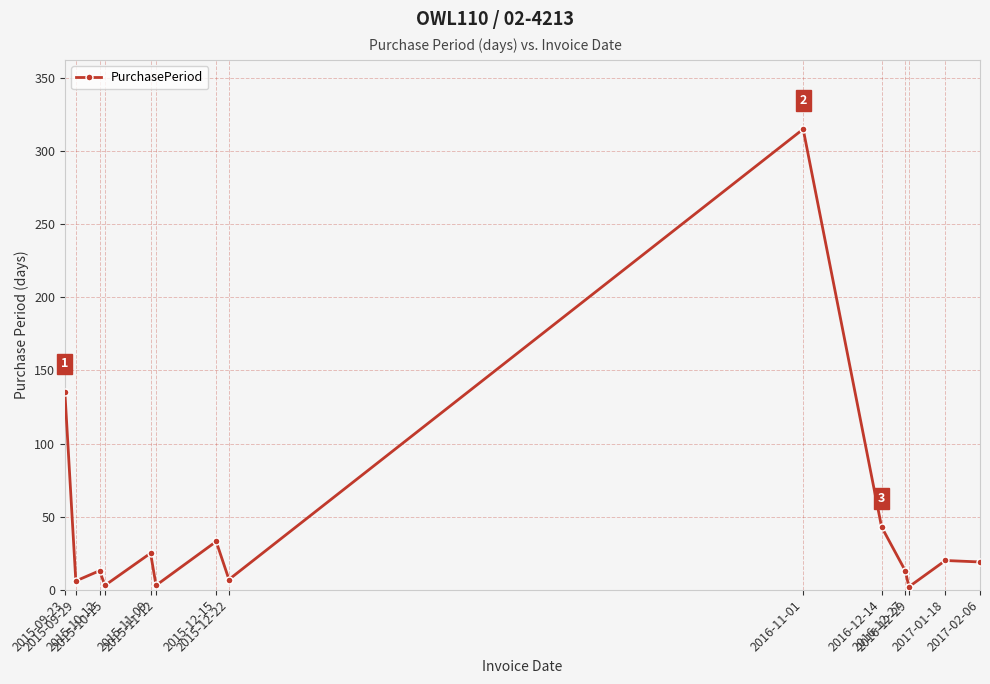

What is the average value?

46